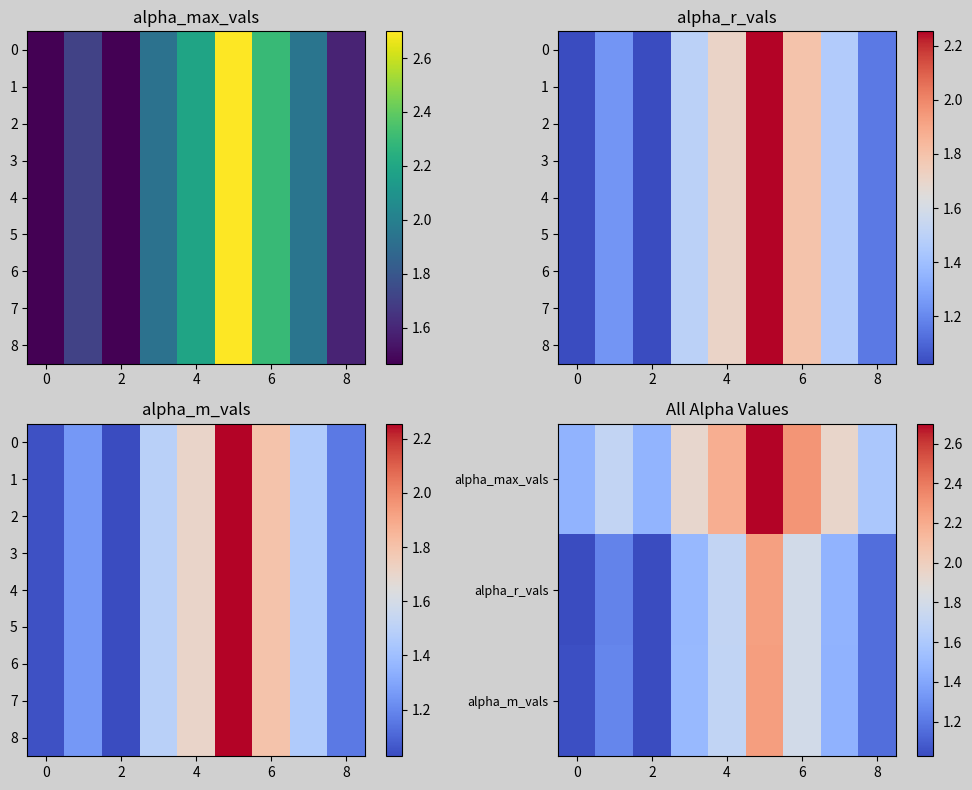

What is the average value of the alpha_m_vals series?

1.5